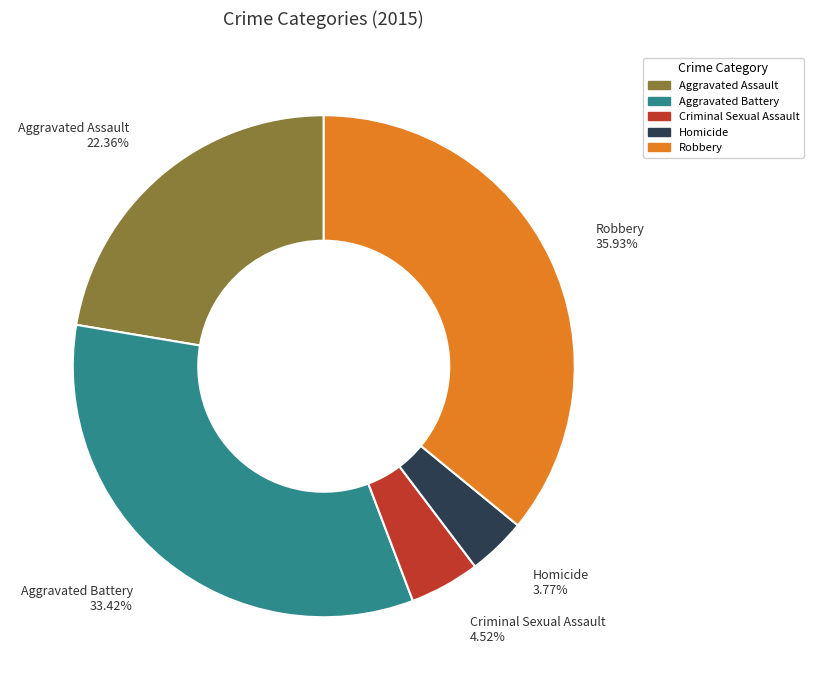

Rank the categories by value from highest to lowest.

Robbery, Aggravated Battery, Aggravated Assault, Criminal Sexual Assault, Homicide